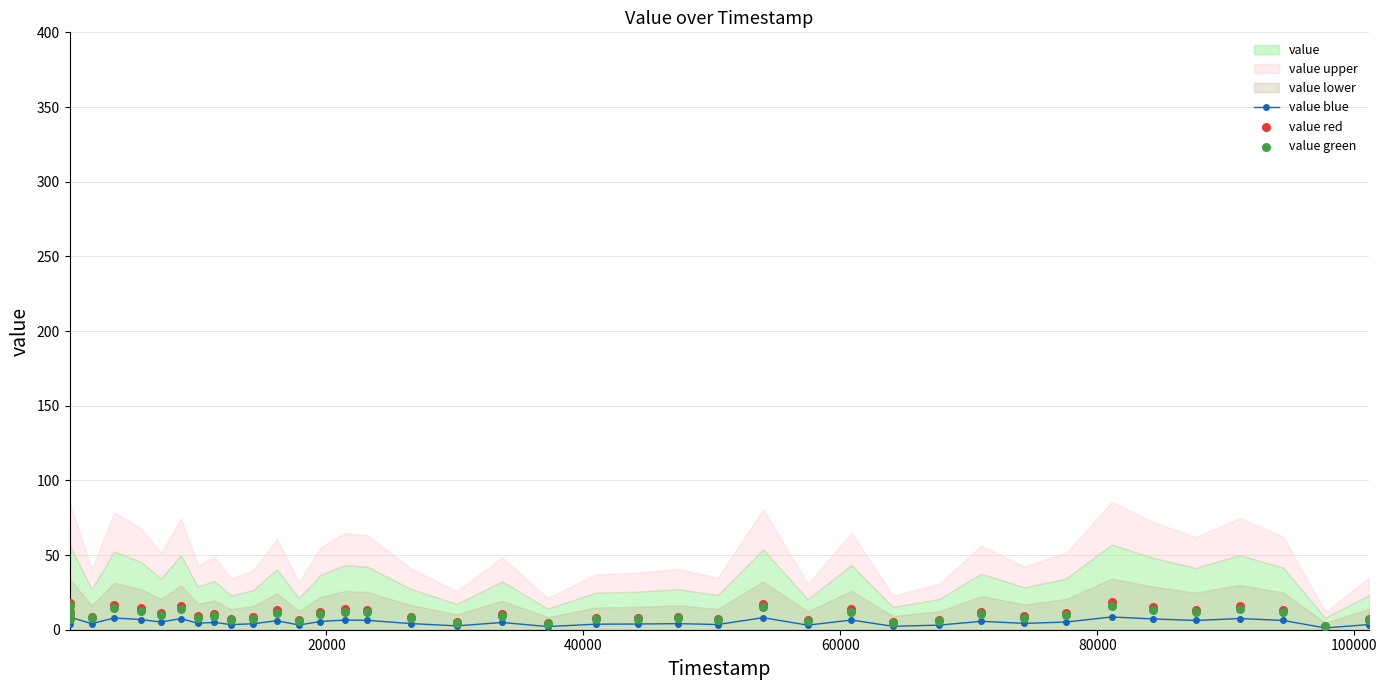

True or false: value blue has more than 2 interior local peaks.

True